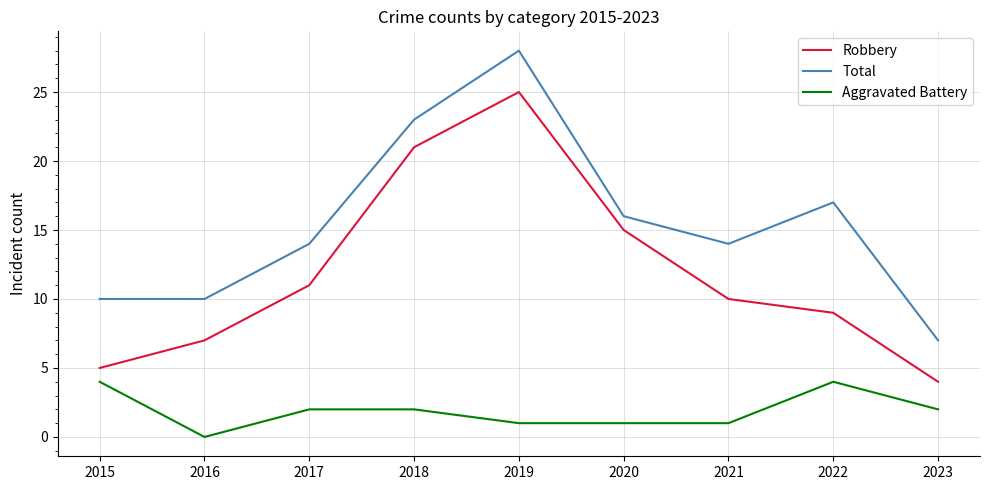

At which category is the sum across all series the highest?

2019